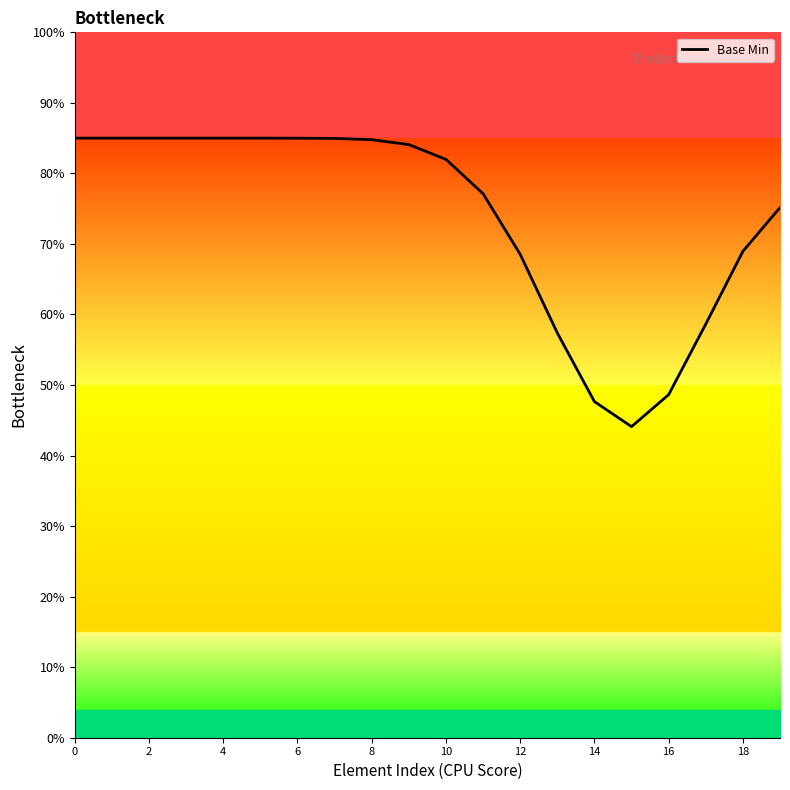

Is this an area chart (filled region under the line)?

Yes